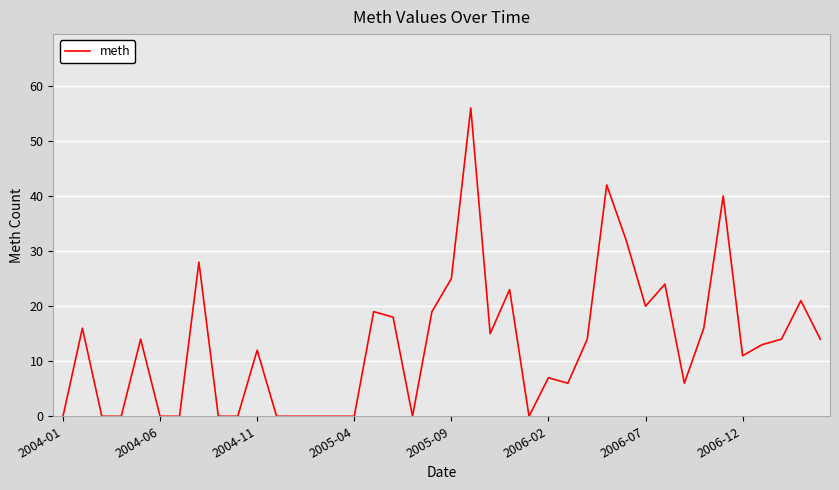

What is the greatest value displayed?

56